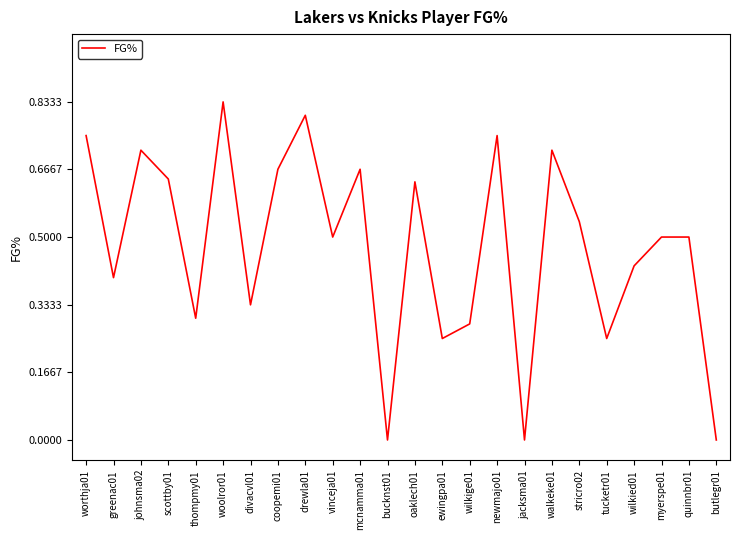

What position from the right is worthja01?

24